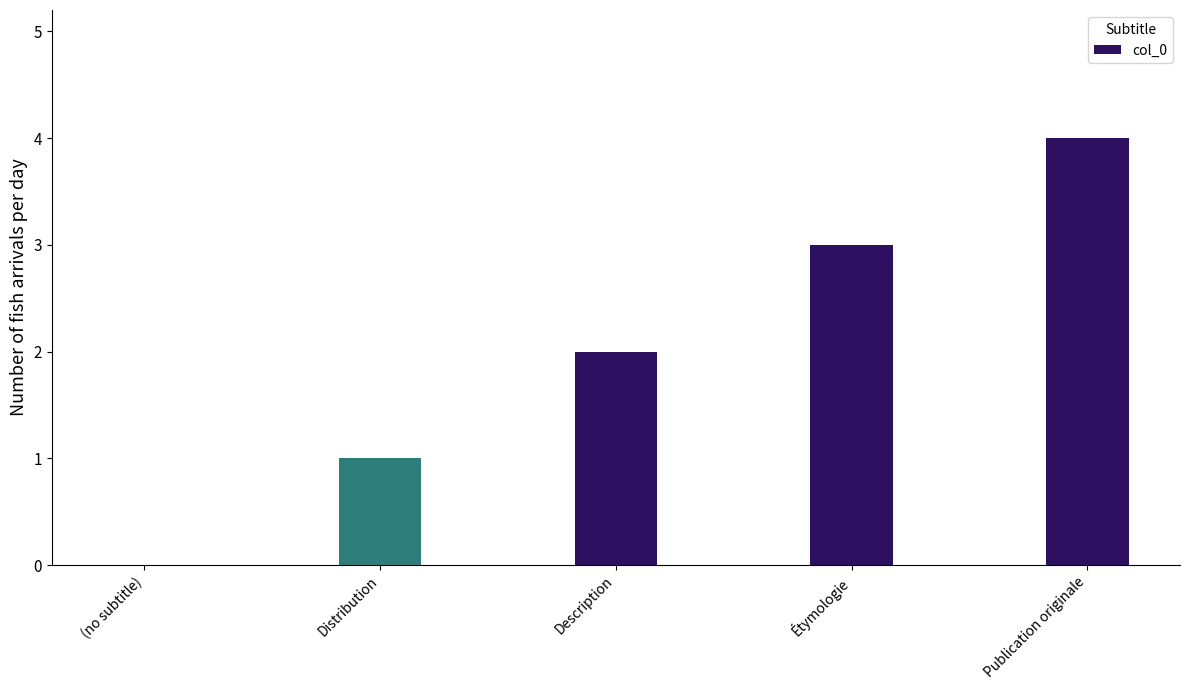

What is the maximum value shown in the chart?

4